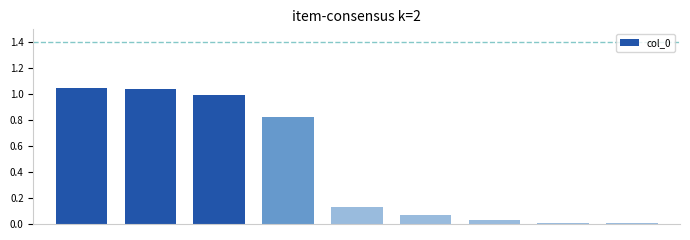

What is the sum of all values?

4.2